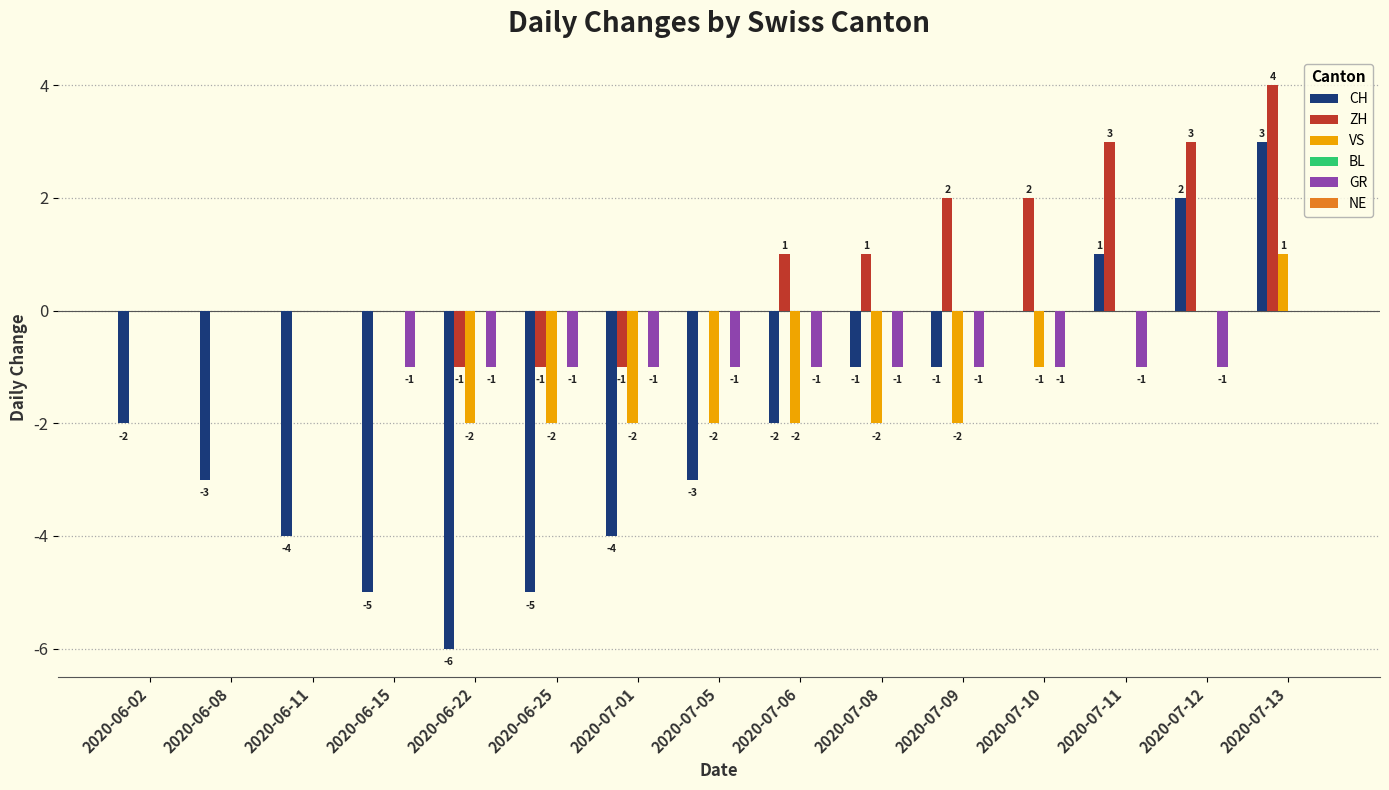

Reading right to left, extract all data points from this chart.

CH: 2020-07-13=3	2020-07-12=2	2020-07-11=1	2020-07-10=0	2020-07-09=-1	2020-07-08=-1	2020-07-06=-2	2020-07-05=-3	2020-07-01=-4	2020-06-25=-5	2020-06-22=-6	2020-06-15=-5	2020-06-11=-4	2020-06-08=-3	2020-06-02=-2
ZH: 2020-07-13=4	2020-07-12=3	2020-07-11=3	2020-07-10=2	2020-07-09=2	2020-07-08=1	2020-07-06=1	2020-07-05=0	2020-07-01=-1	2020-06-25=-1	2020-06-22=-1	2020-06-15=0	2020-06-11=0	2020-06-08=0	2020-06-02=0
VS: 2020-07-13=1	2020-07-12=0	2020-07-11=0	2020-07-10=-1	2020-07-09=-2	2020-07-08=-2	2020-07-06=-2	2020-07-05=-2	2020-07-01=-2	2020-06-25=-2	2020-06-22=-2	2020-06-15=0	2020-06-11=0	2020-06-08=0	2020-06-02=0
GR: 2020-07-13=0	2020-07-12=-1	2020-07-11=-1	2020-07-10=-1	2020-07-09=-1	2020-07-08=-1	2020-07-06=-1	2020-07-05=-1	2020-07-01=-1	2020-06-25=-1	2020-06-22=-1	2020-06-15=-1	2020-06-11=0	2020-06-08=0	2020-06-02=0